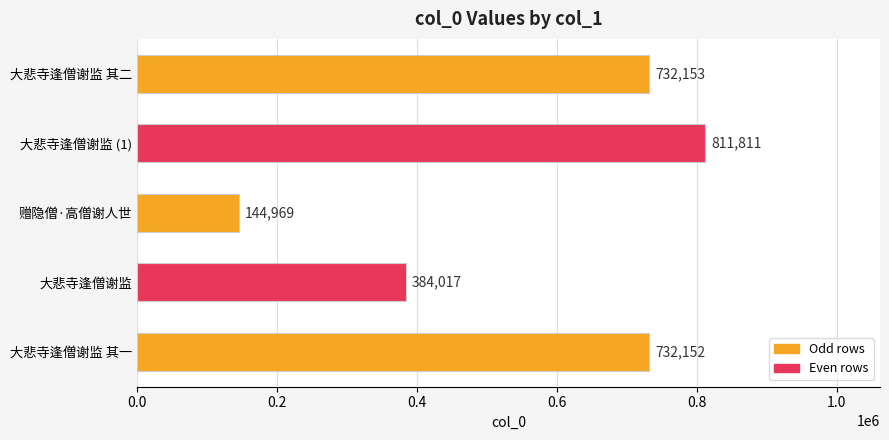

Reading bottom to top, transcribe all the data shown in this chart.

732152	384017	144969	811811	732153